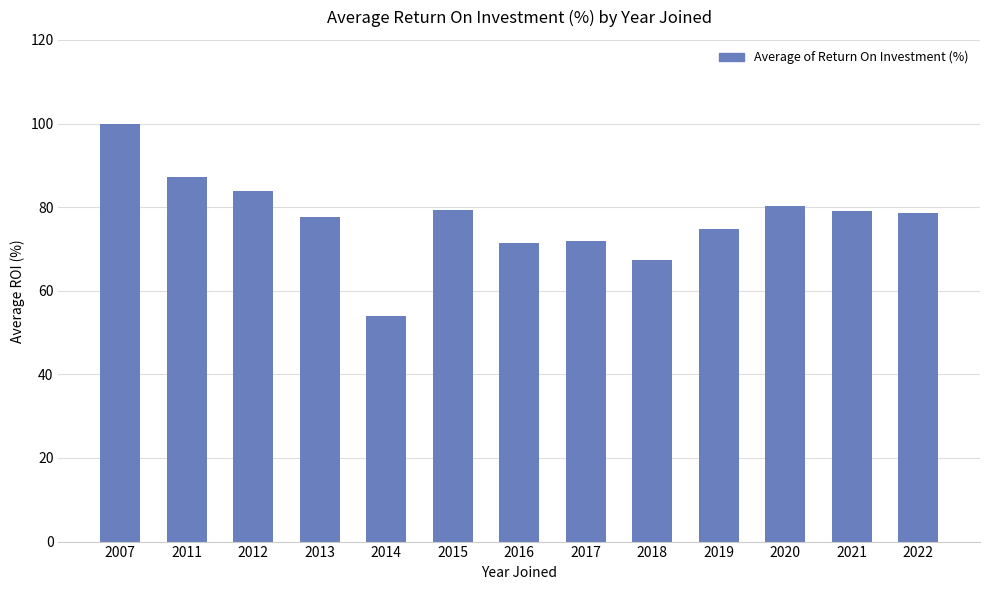

How many bars are there in total?

13